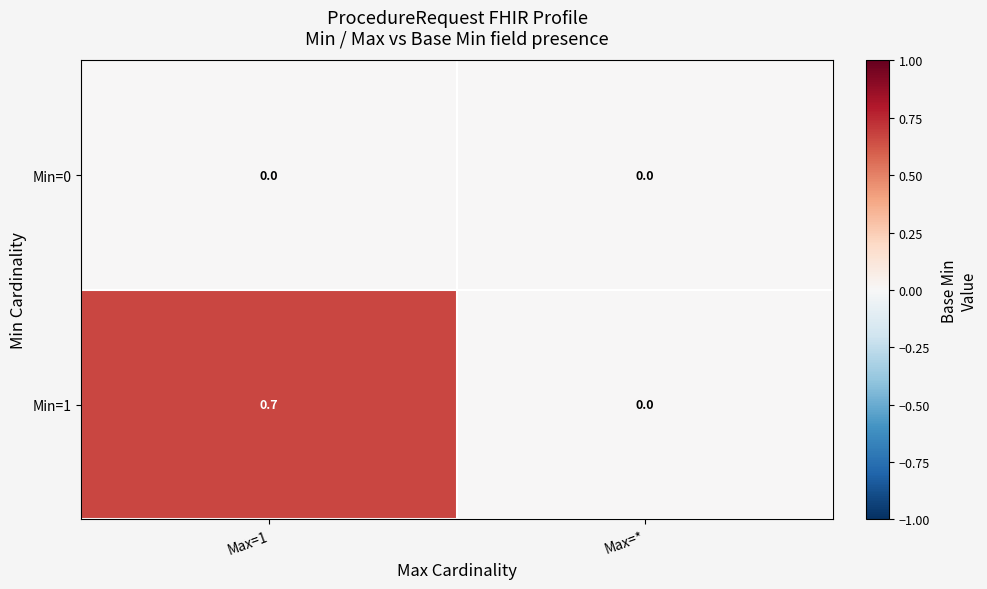

Which series has the largest total across all categories?

Min=1